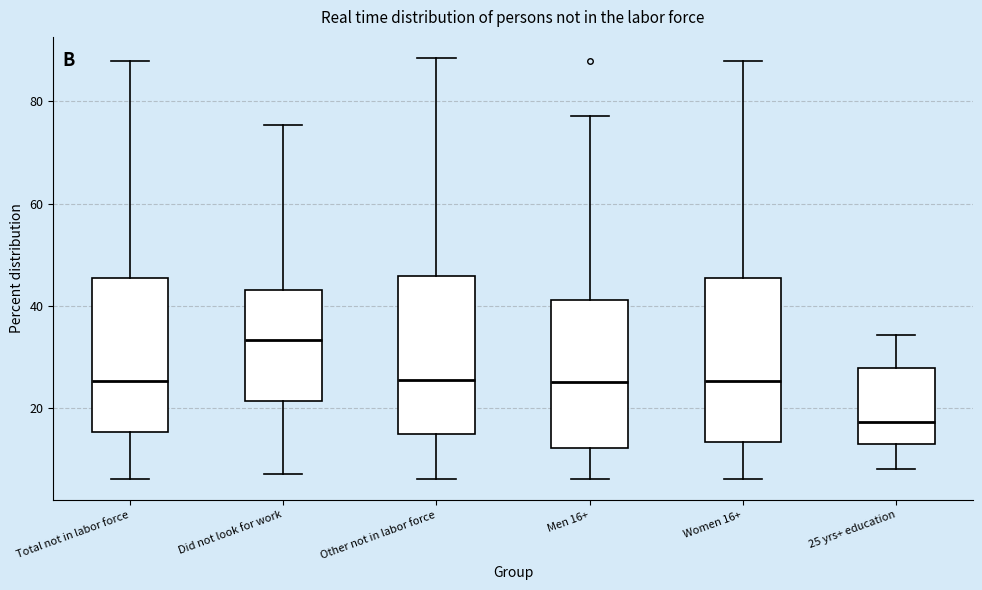

Which box has the highest median line?

Did not look for work